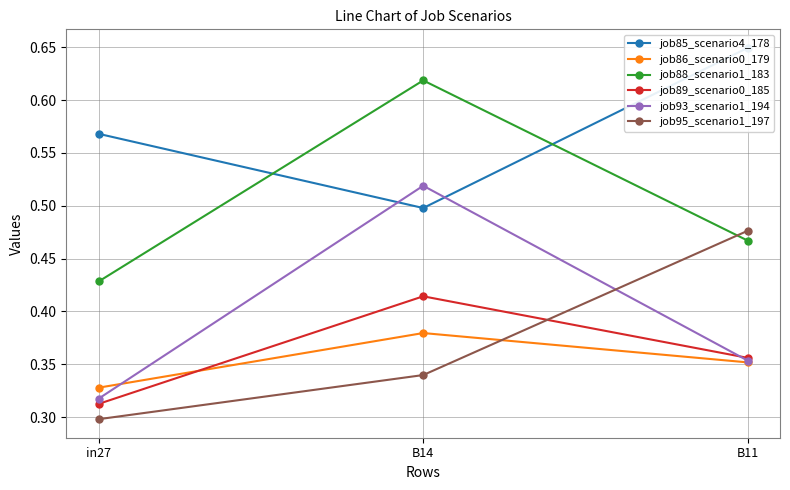

What is the smallest value displayed?

0.3